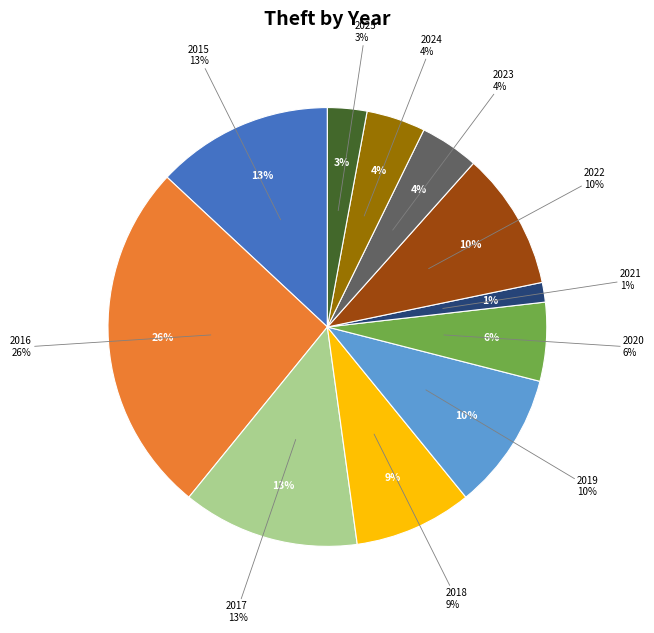

Between 2024 and 2015, which is larger?

2015